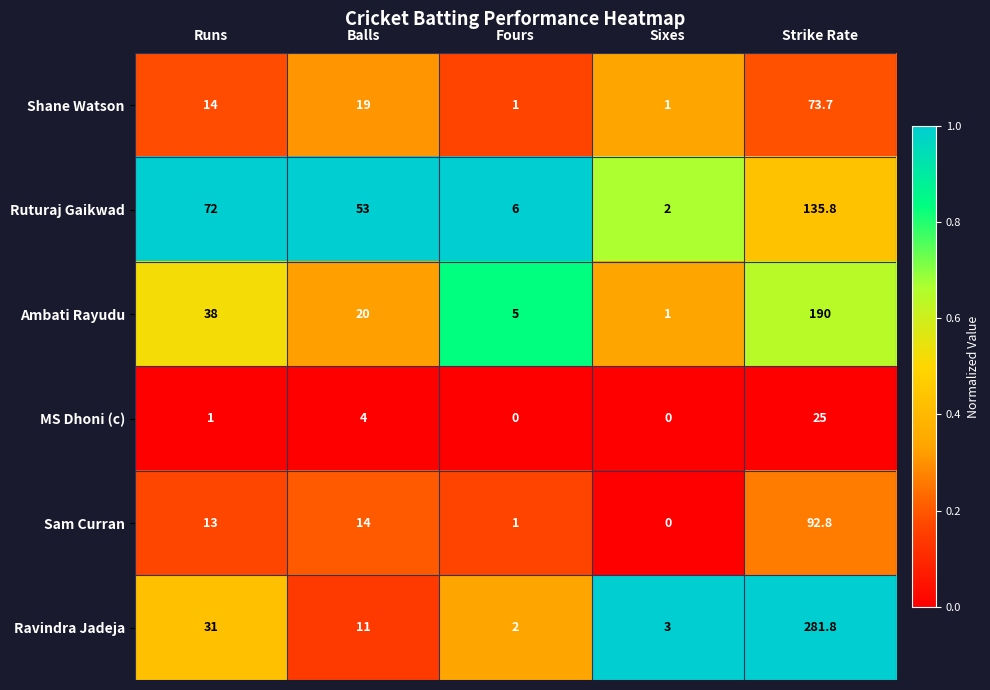

The Ravindra Jadeja series shows 3.0 at Sixes. True or false?

True